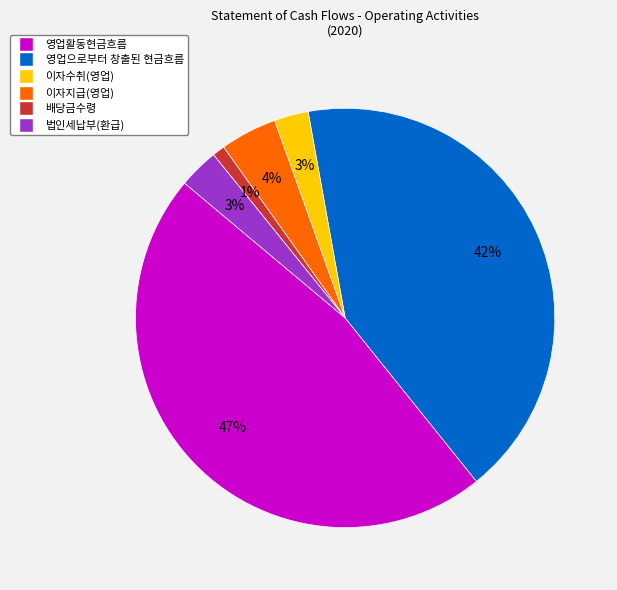

How many segments does this pie chart have?

6